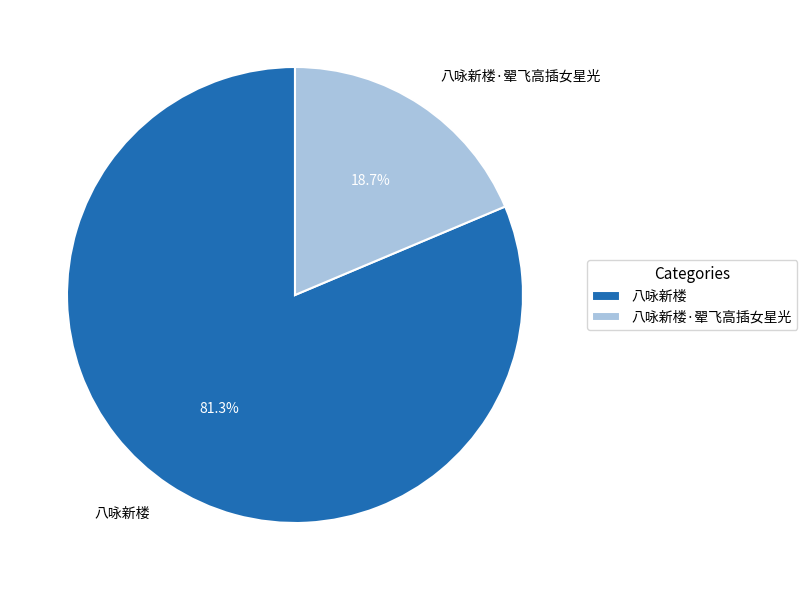

Does any single category account for the majority?

Yes